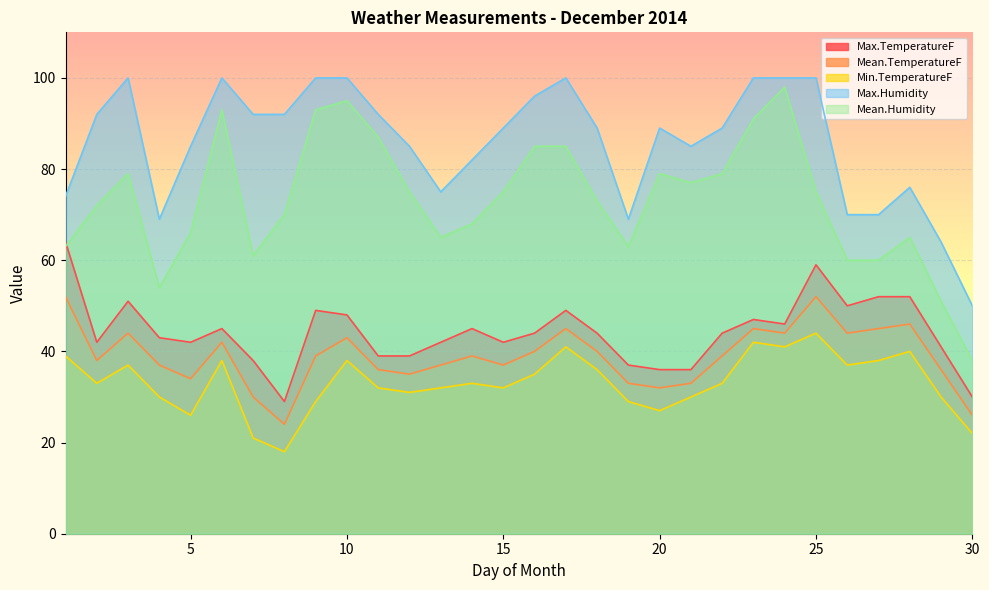

How many times do Max.TemperatureF and Mean.Humidity cross each other?

1